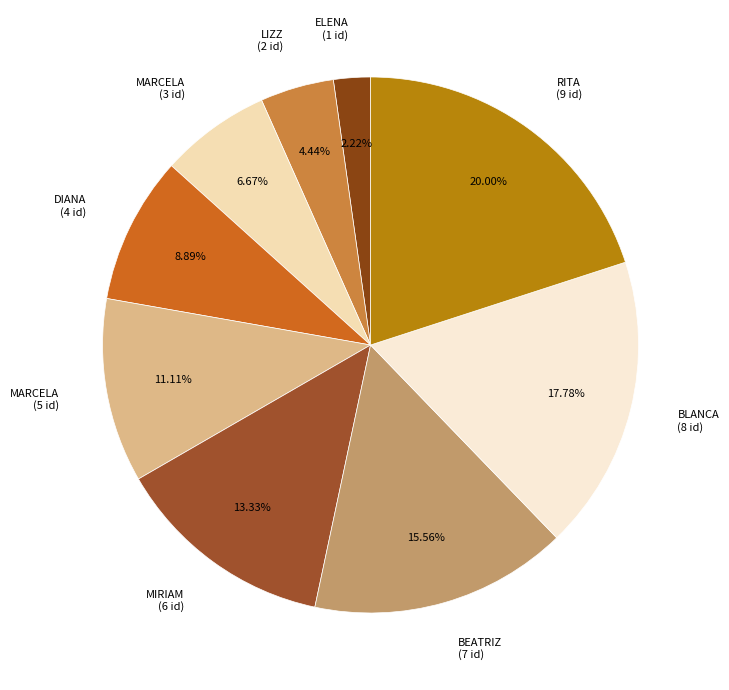

Does DIANA (4 id) represent more than half of the total?

No